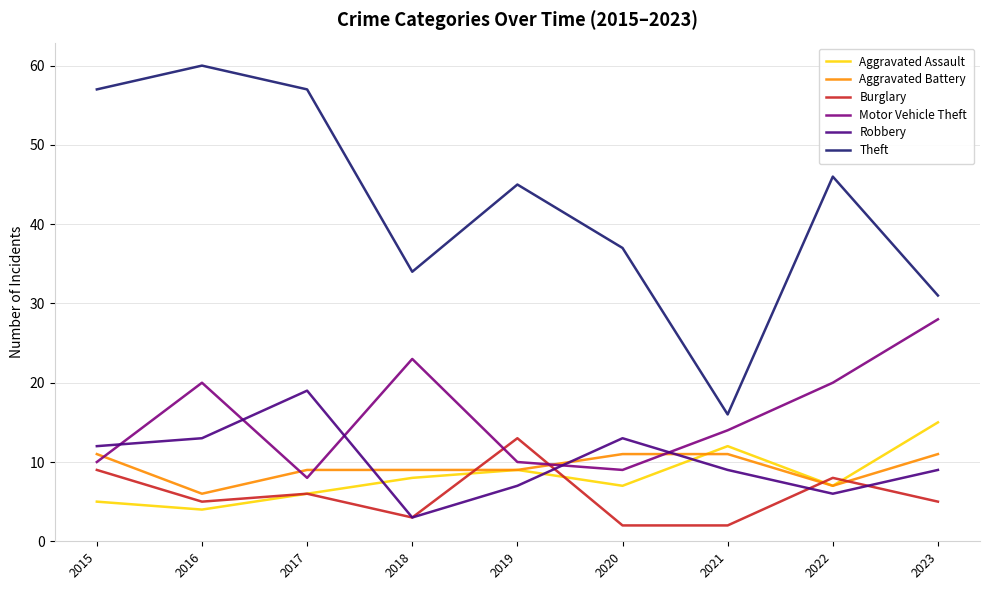

Which series ends up on top after the final intersection of Motor Vehicle Theft and Robbery?

Motor Vehicle Theft